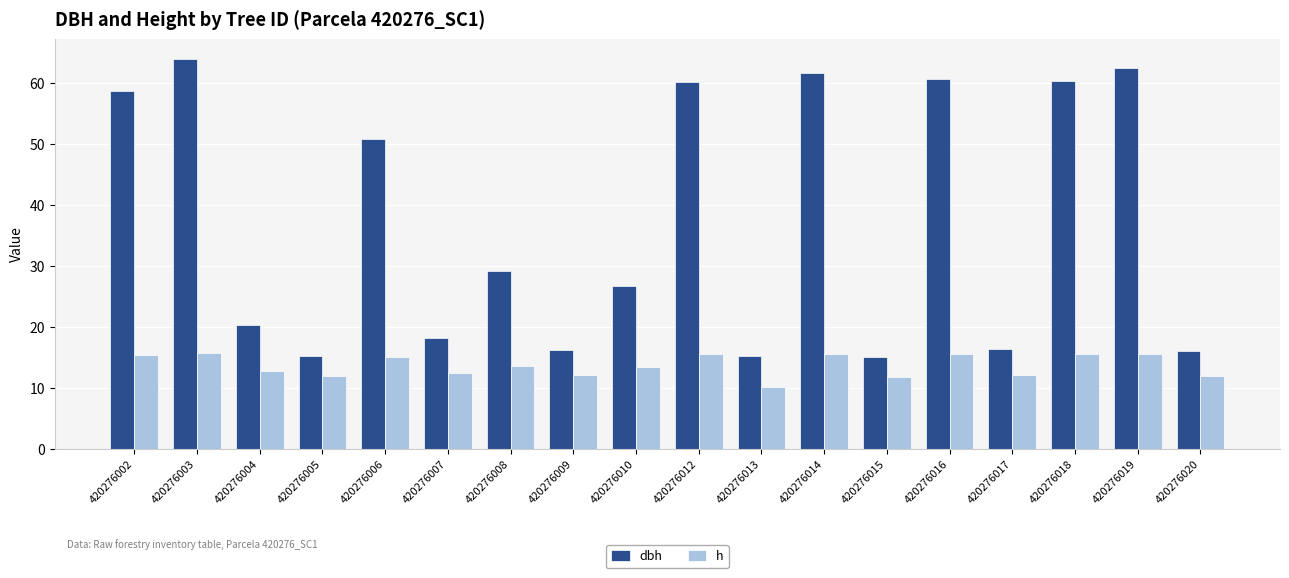

What is the total value across all series at 420276005?

27.1